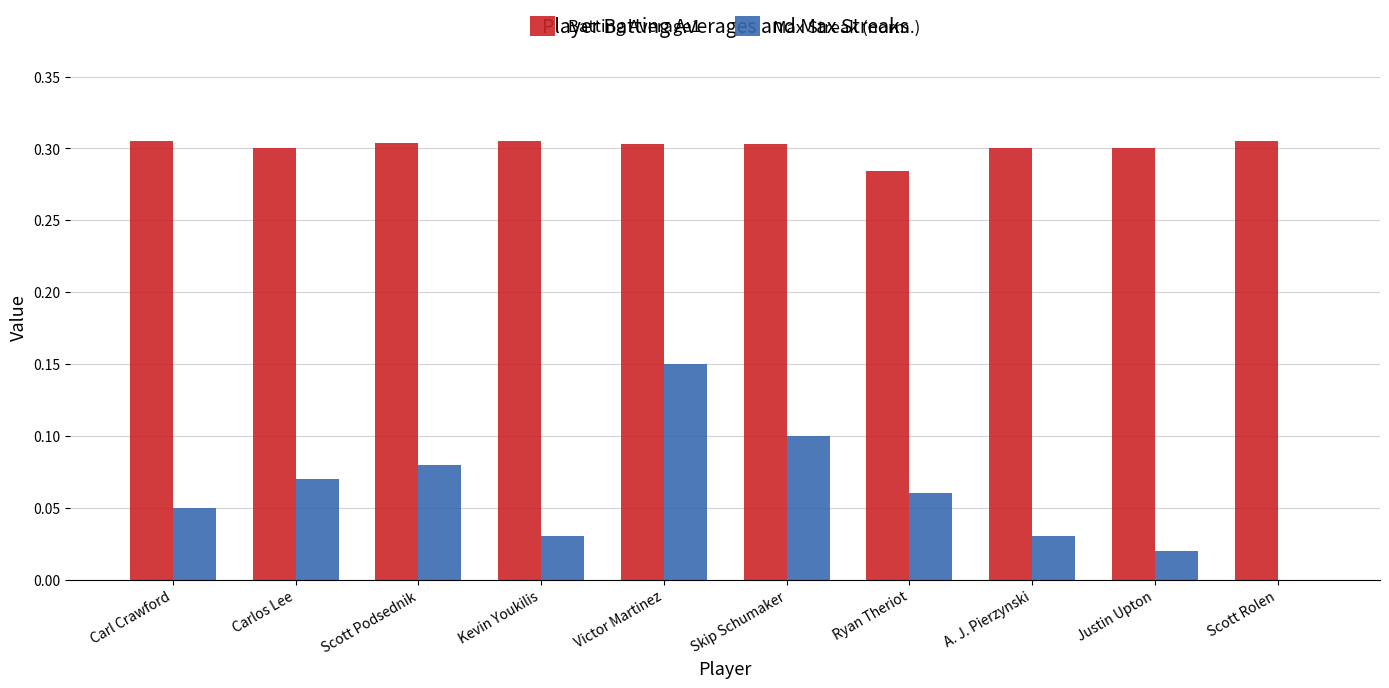

How many groups of bars are there?

10